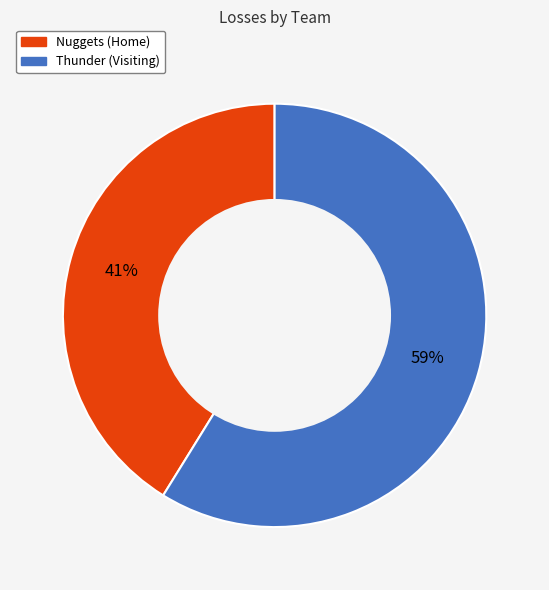

Is the sum of Thunder (Visiting) and Nuggets (Home) greater than half?

Yes